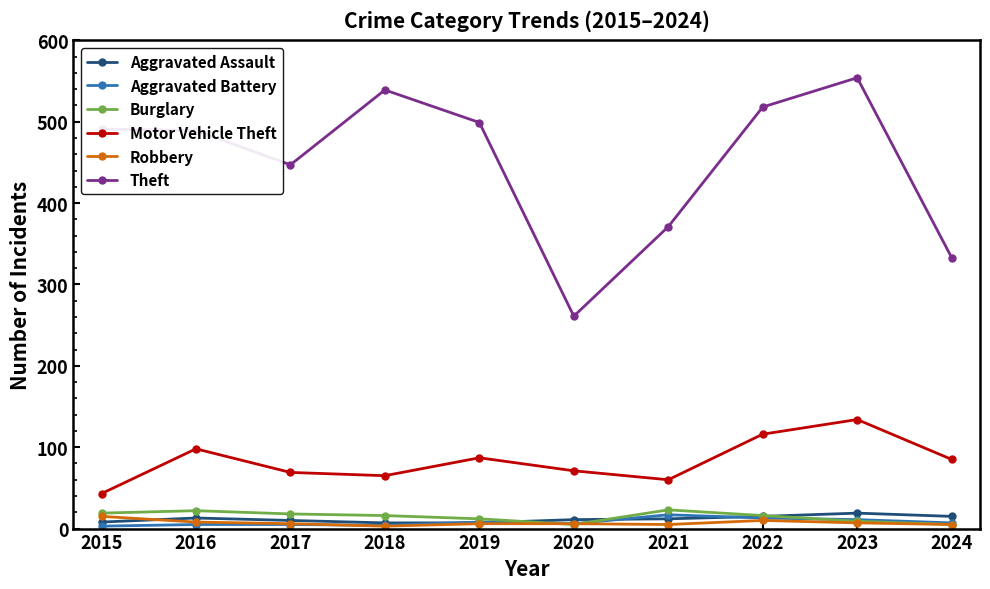

The Aggravated Battery series shows 13 at 2022. True or false?

True